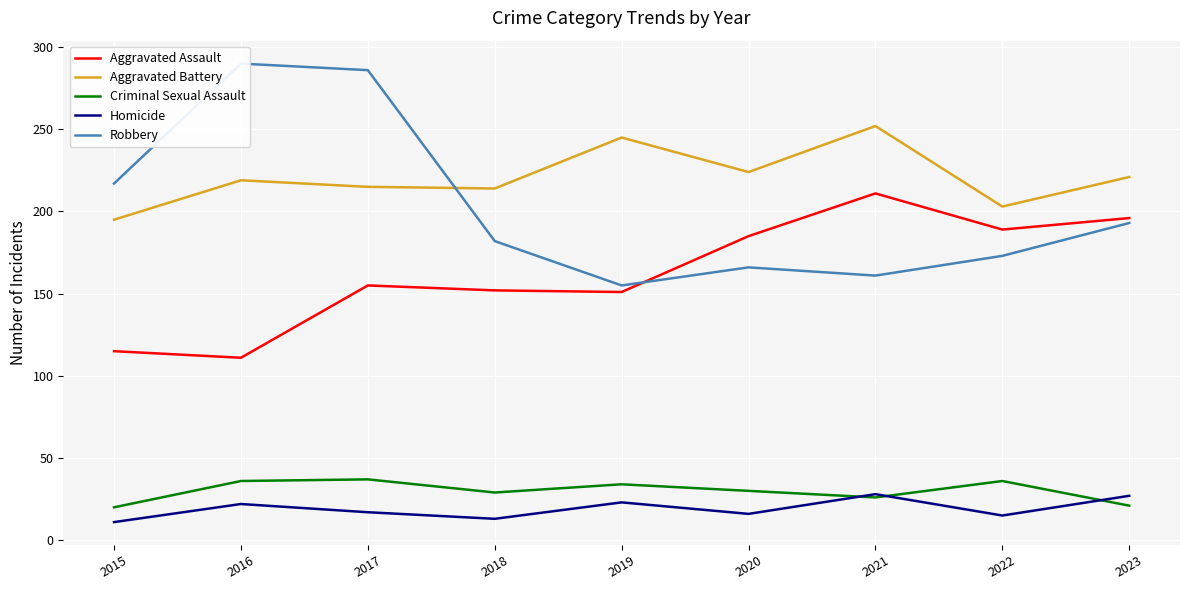

What is the sum of all Aggravated Battery values?

1988